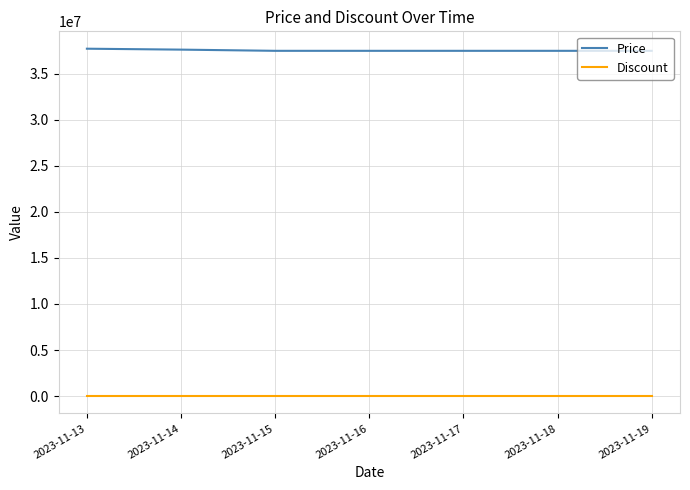

Rank the series by their maximum value, from lowest to highest.

Discount, Price